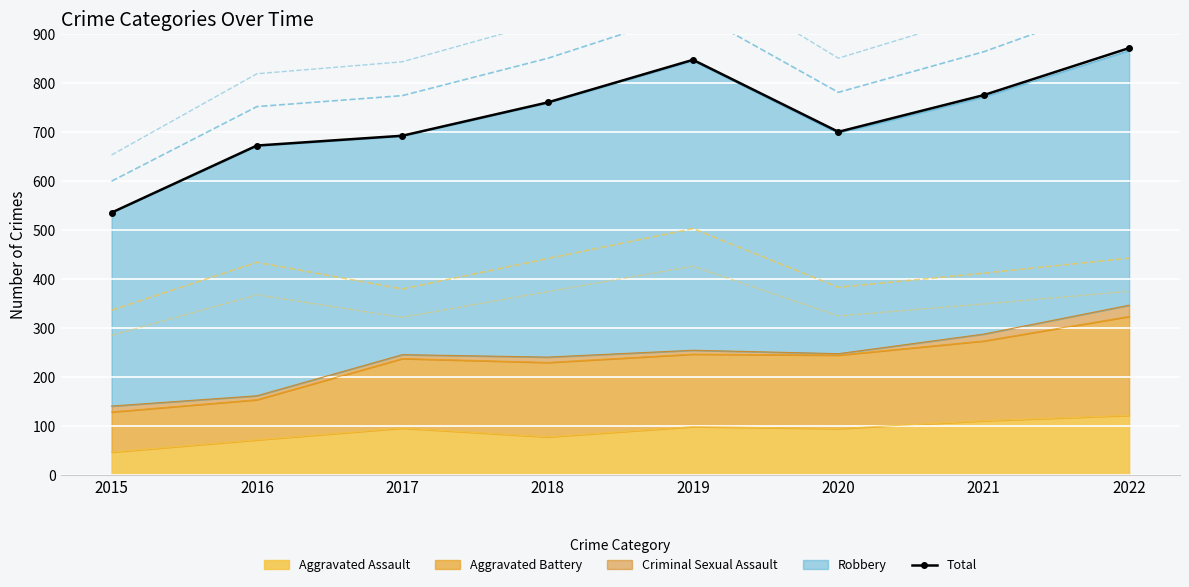

Which has a higher value, 2016 or 2022?

2022